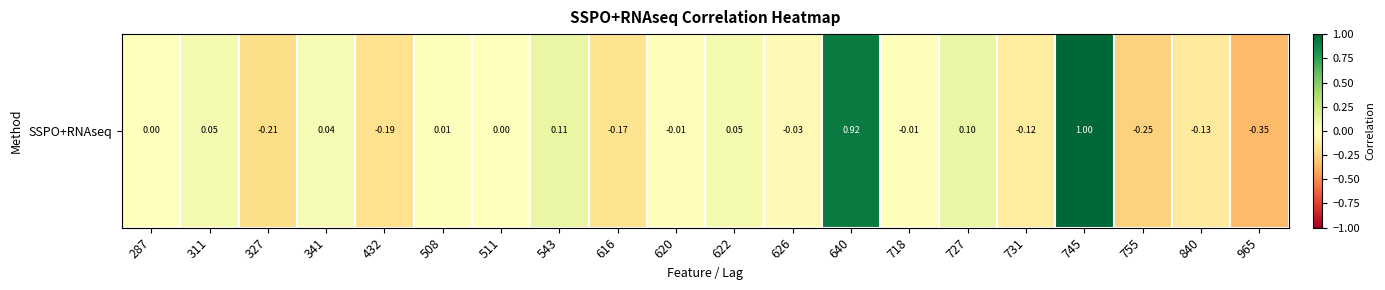

List the labels in order of value, largest first.

745, 640, 543, 727, 622, 311, 341, 508, 511, 287, 718, 620, 626, 731, 840, 616, 432, 327, 755, 965